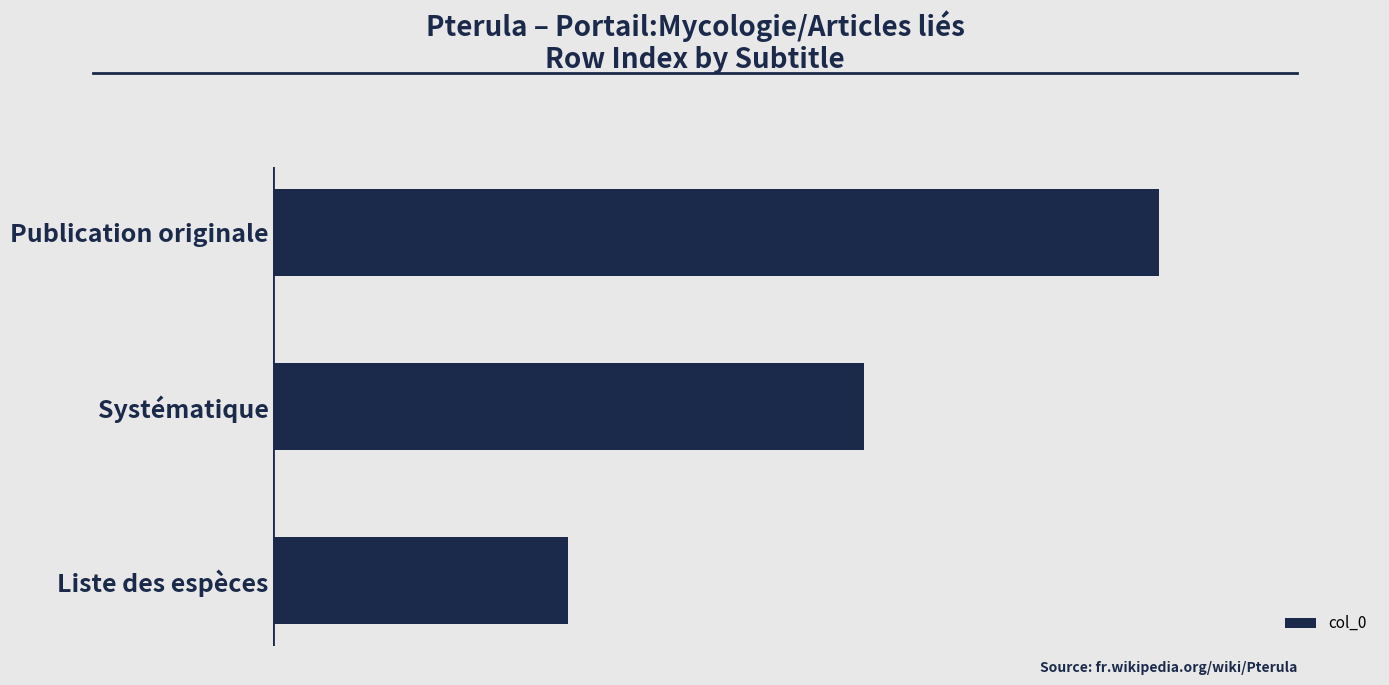

Are the bars horizontal?

Yes